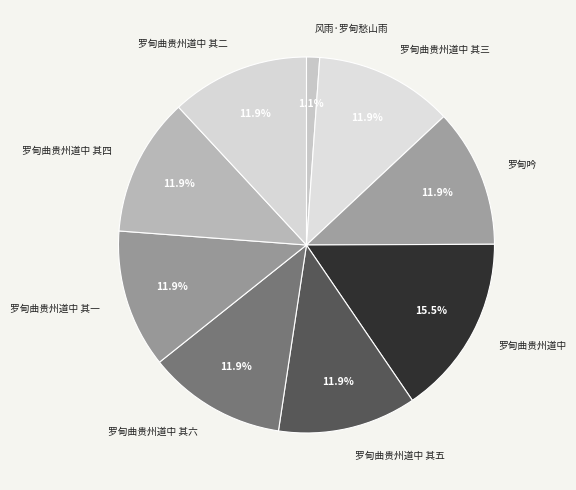

How many segments does this pie chart have?

9